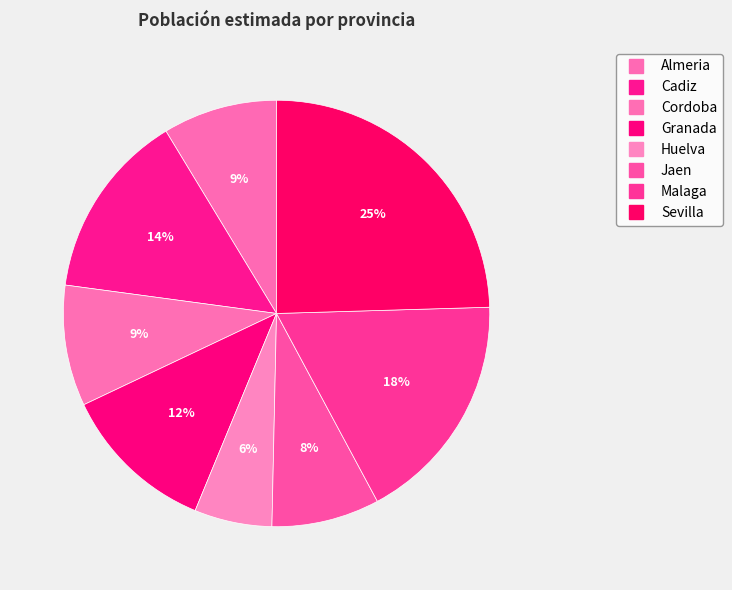

To the nearest percent, what is the combined percentage of Almeria and Cadiz?

23%